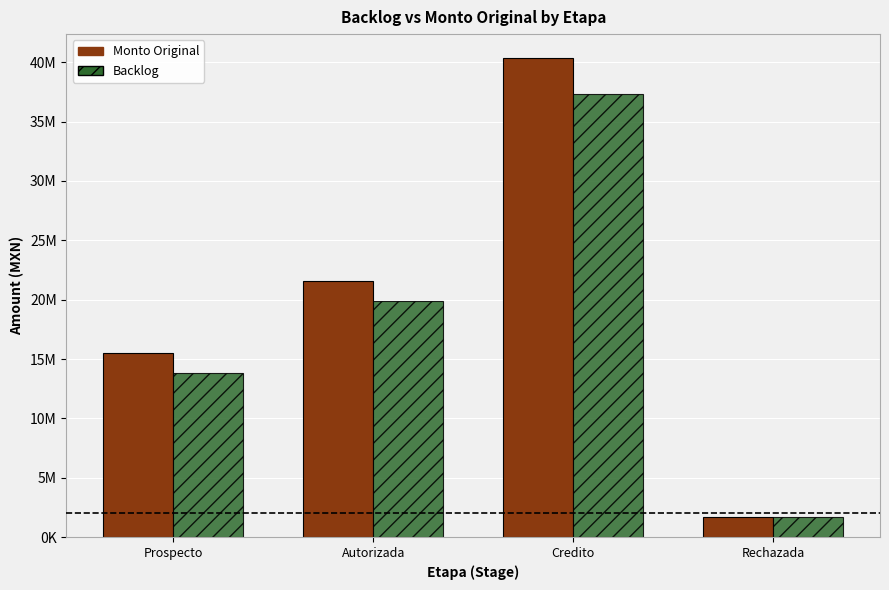

Reading left to right, what are all the values shown in this chart?

Monto Original: Prospecto=15498446.5	Autorizada=21575539.0	Credito=40350000.0	Rechazada=1700000.0
Backlog: Prospecto=13845346.5	Autorizada=19861985.1	Credito=37350000.0	Rechazada=1700000.0